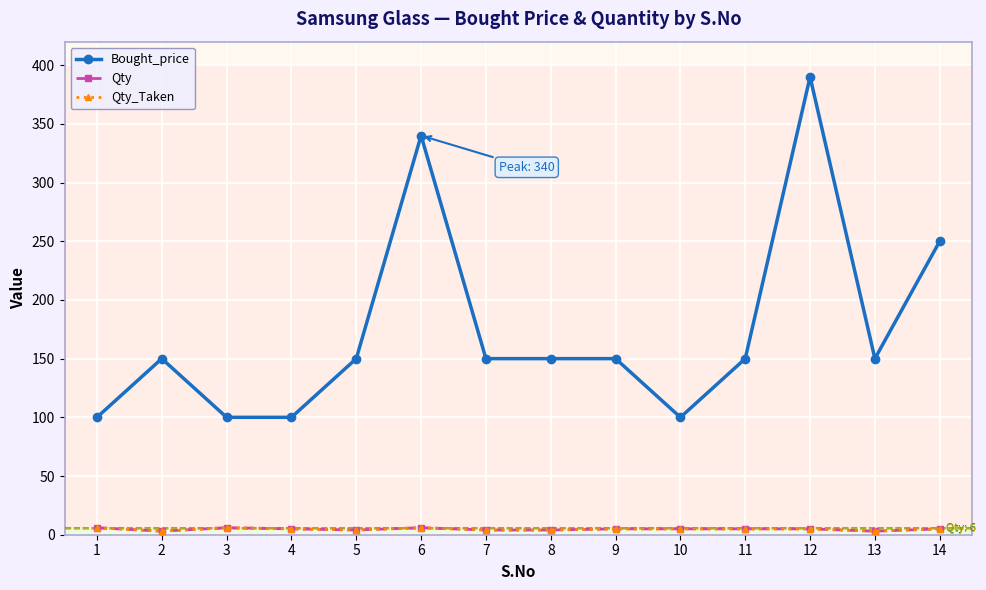

The Qty_Taken series shows 6 at 3. True or false?

True